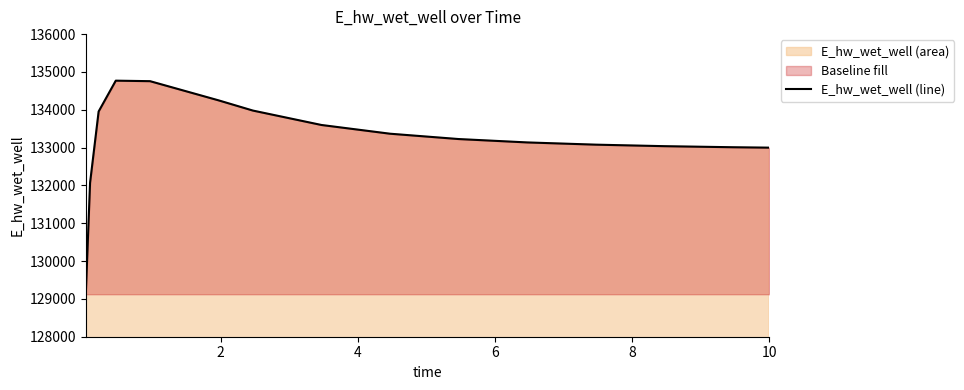

Does the chart display data point markers on the line(s)?

No